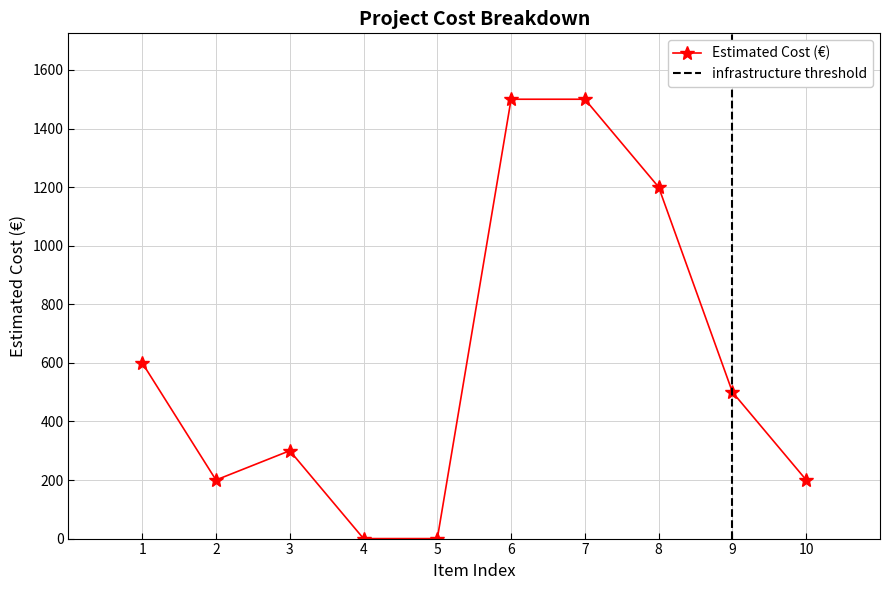

Where is the first local maximum for Estimated Cost (€)?

3